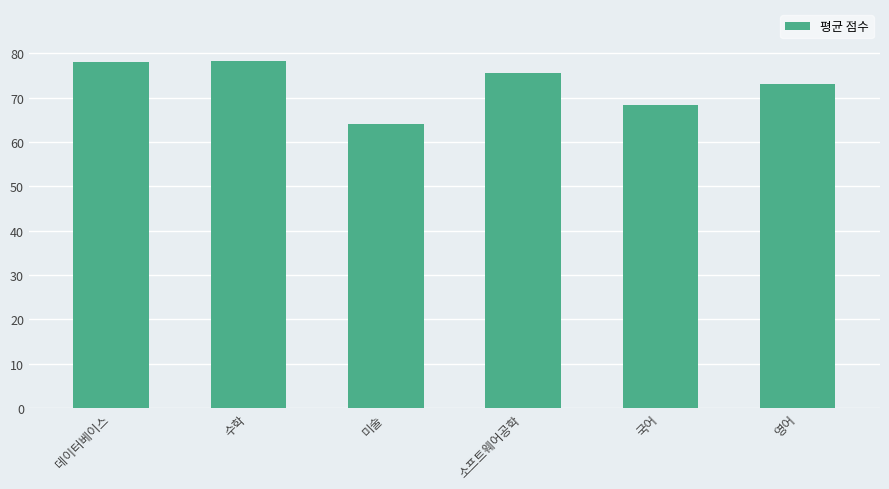

Is it true that the value at 국어 is 109.1?

False